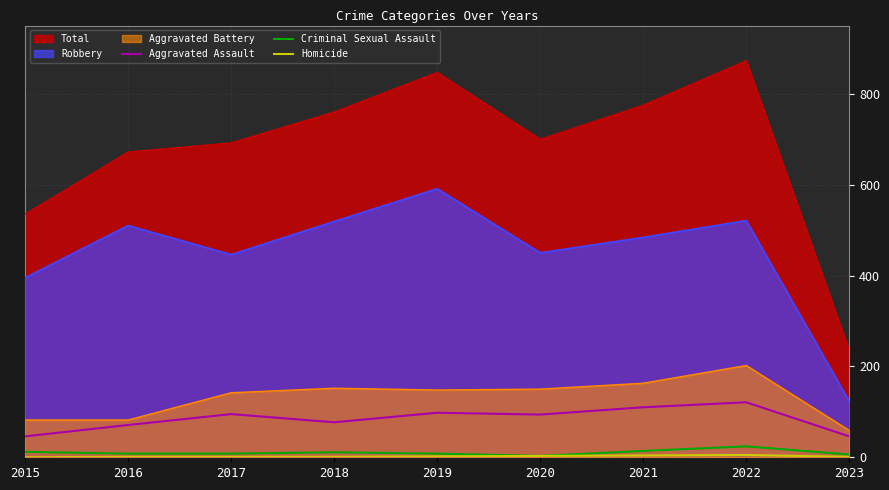

What is the sum of all Aggravated Assault values?

758